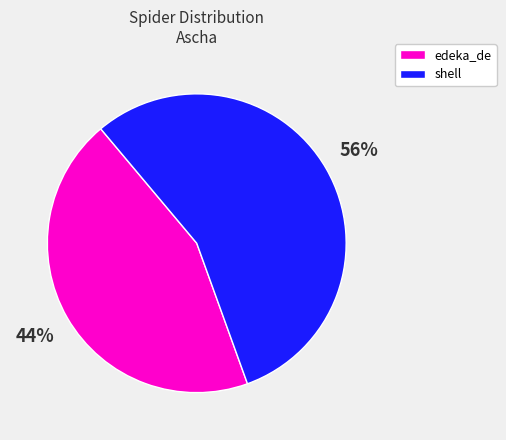

Count the number of slices in the pie.

2